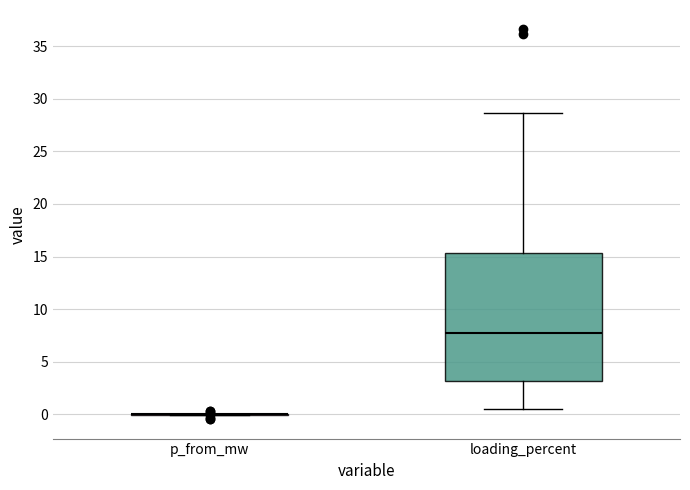

Reading left to right, transcribe this box plot: for each box, give where its median line is, the range the box spans, and where its two whiskers end, as read against the y-axis. The values are not printed on the chart, so give them approximately, as read against the axis.

p_from_mw: box collapsed to a line at 0.0, whiskers 0.0 to 0.0
loading_percent: median 7.5, box 3.0 to 15.5, whiskers 0.5 to 28.5